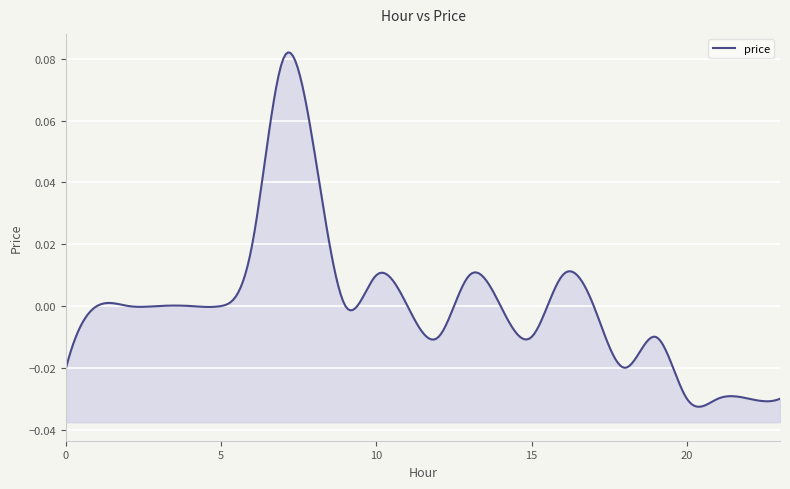

What is the difference between the maximum and minimum values?

0.1